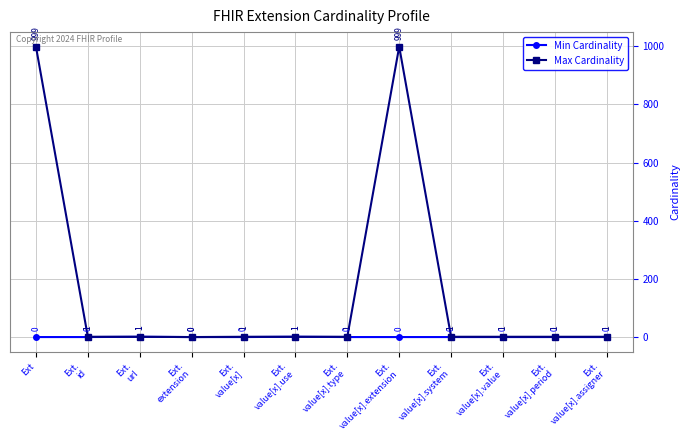

What is the greatest value displayed?

999